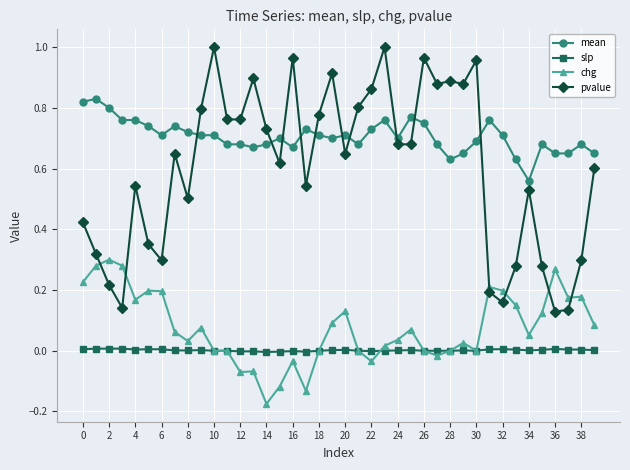

List the series in order of their peak value, highest first.

pvalue, mean, chg, slp